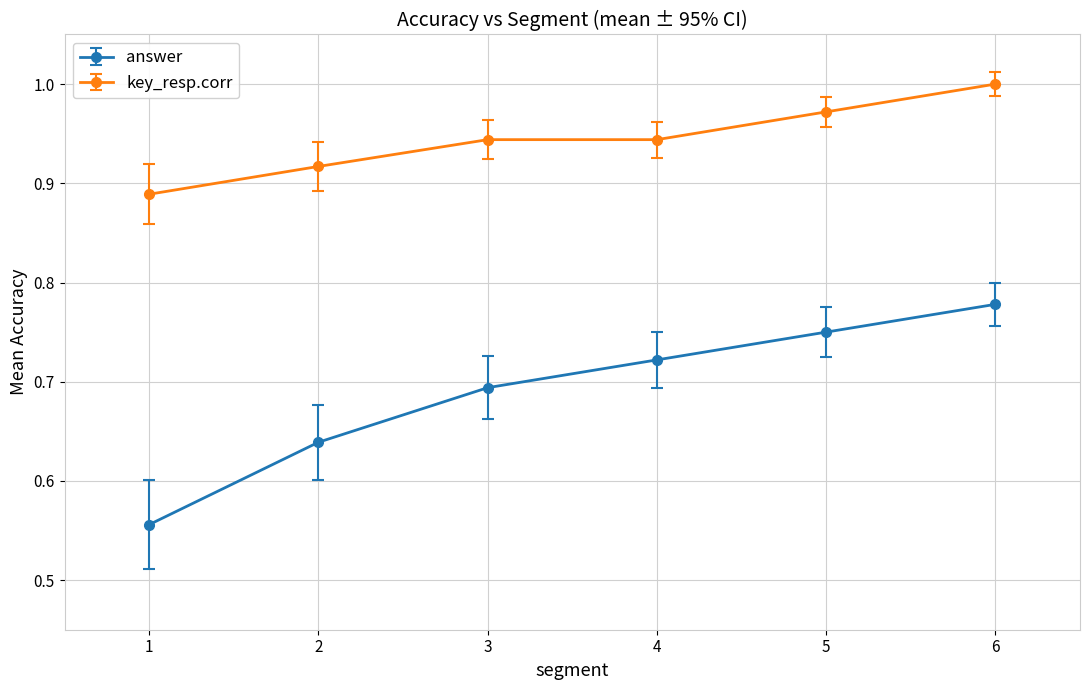

At which label does answer reach its minimum?

1